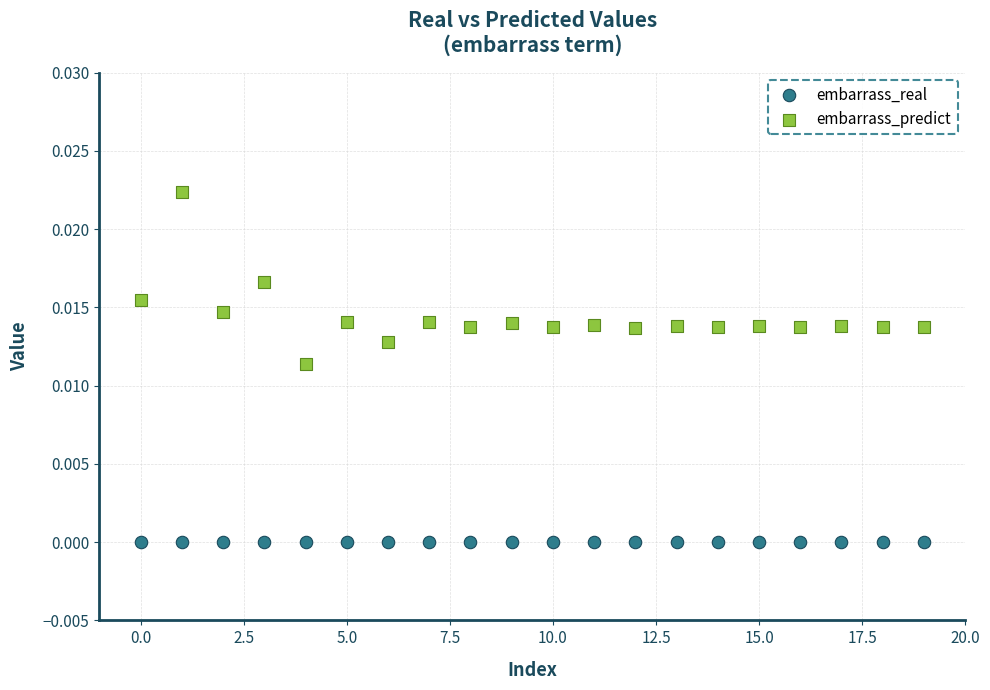

What are all the series names shown in the legend?

embarrass_real, embarrass_predict